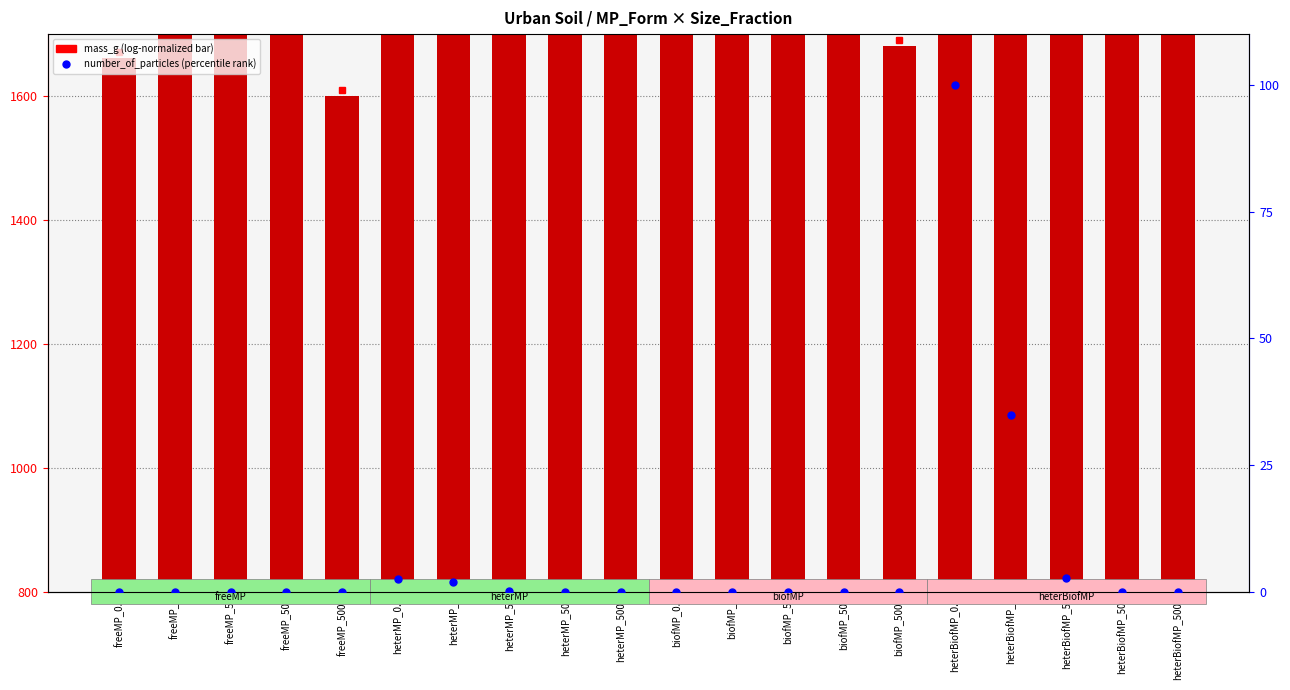

Count the number of data series in this chart.

2